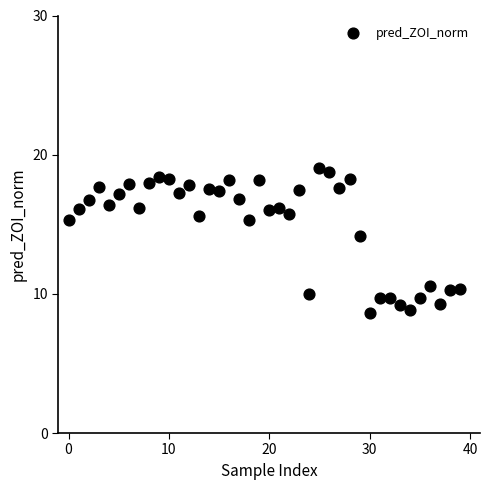

What Y value in the scatter plot is closest to 13?

14.2